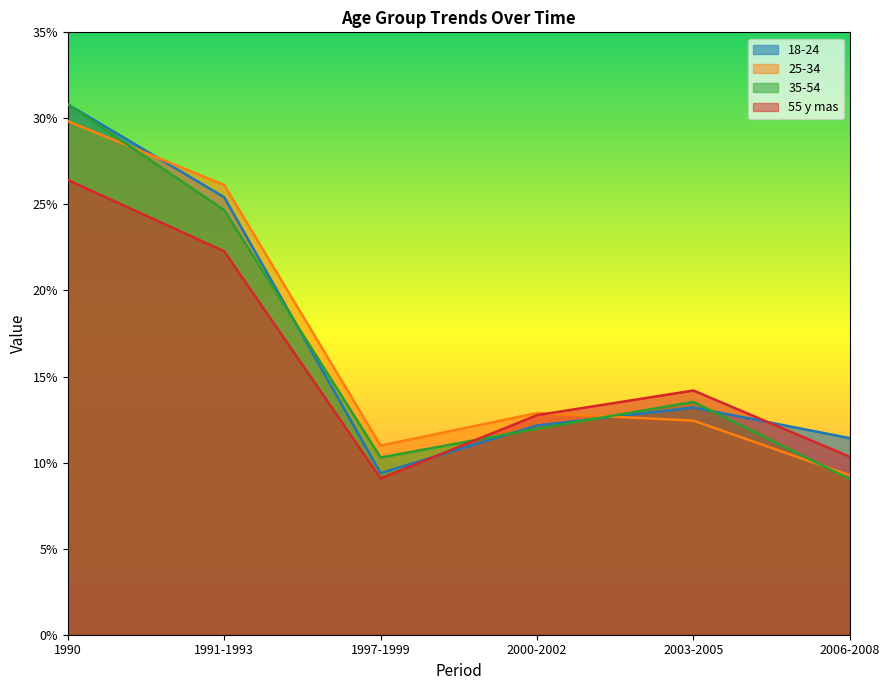

Reading left to right, transcribe all the data shown in this chart.

18-24: 1990=0.3	1991-1993=0.3	1997-1999=0.1	2000-2002=0.1	2003-2005=0.1	2006-2008=0.1
25-34: 1990=0.3	1991-1993=0.3	1997-1999=0.1	2000-2002=0.1	2003-2005=0.1	2006-2008=0.1
35-54: 1990=0.3	1991-1993=0.2	1997-1999=0.1	2000-2002=0.1	2003-2005=0.1	2006-2008=0.1
55 y mas: 1990=0.3	1991-1993=0.2	1997-1999=0.1	2000-2002=0.1	2003-2005=0.1	2006-2008=0.1